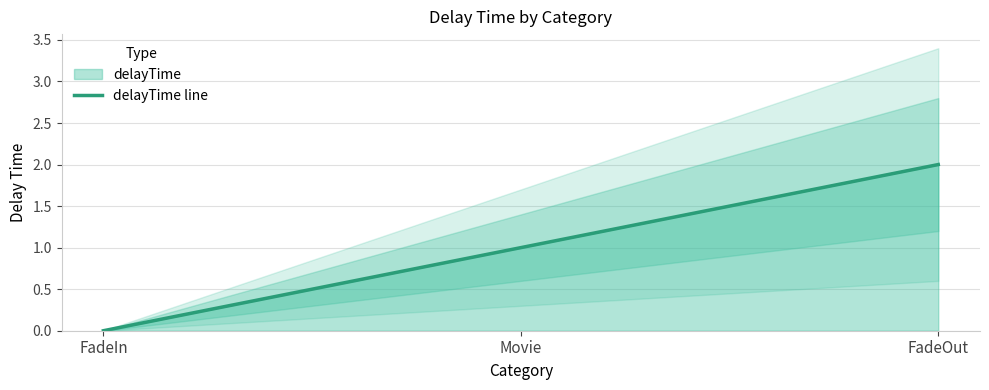

Which label corresponds to the largest value in the chart?

FadeOut